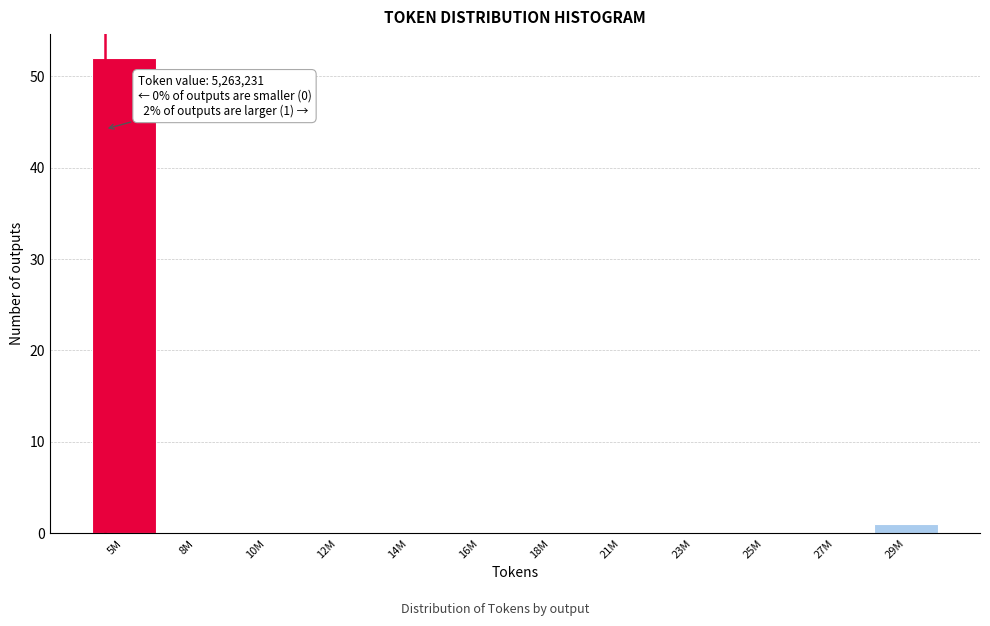

Reading left to right, transcribe all the data shown in this chart.

5M=52	8M=0	10M=0	12M=0	14M=0	16M=0	18M=0	21M=0	23M=0	25M=0	27M=0	29M=1